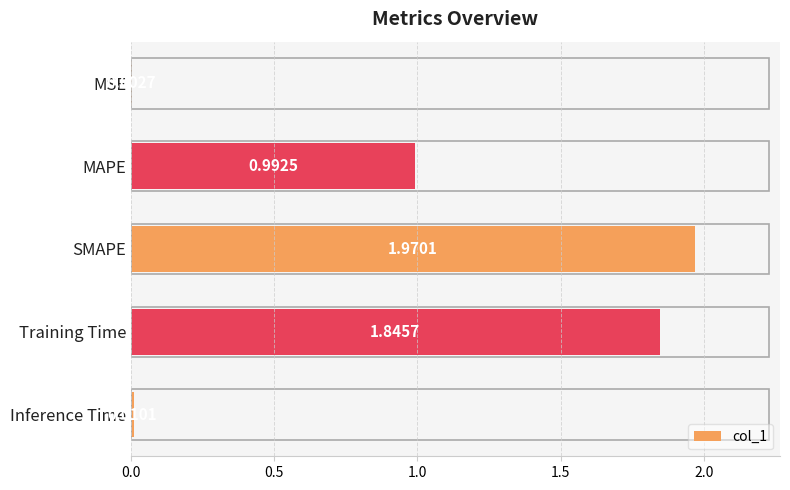

Where is the data nearest to the value 0?

MSE